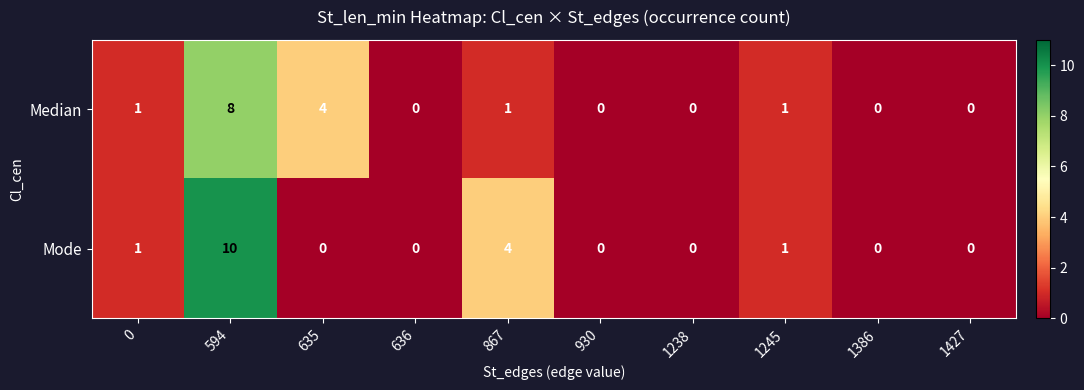

Reading left to right, list all the values displayed in this chart.

Median: 0=1	594=8	635=4	636=0	867=1	930=0	1238=0	1245=1	1386=0	1427=0
Mode: 0=1	594=10	635=0	636=0	867=4	930=0	1238=0	1245=1	1386=0	1427=0